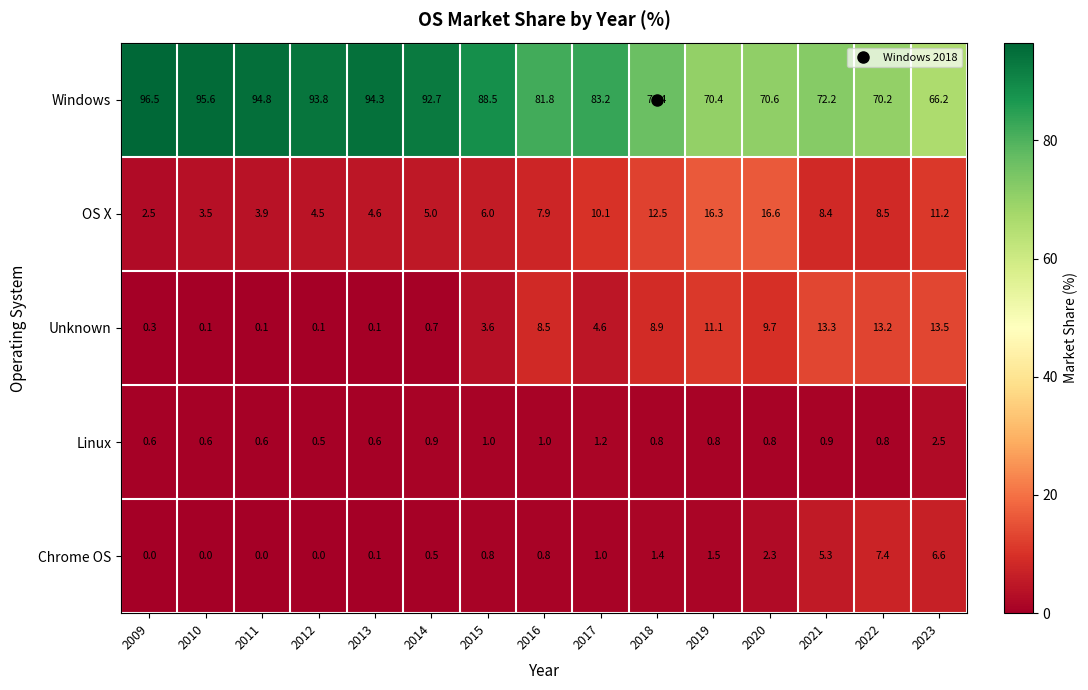

Which series changed the most between 2009 and 2013?

Windows